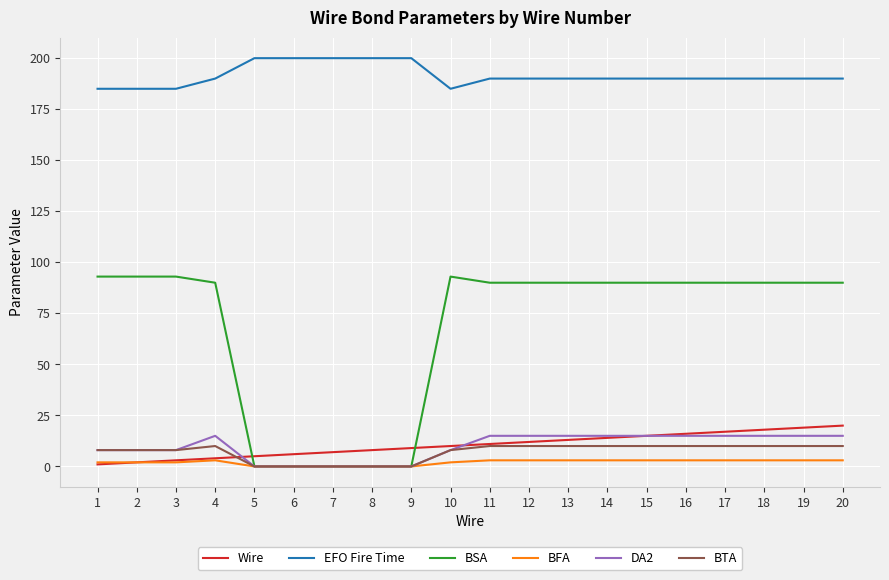

Is the value of BFA at 1 greater than the value of Wire at 8?

No